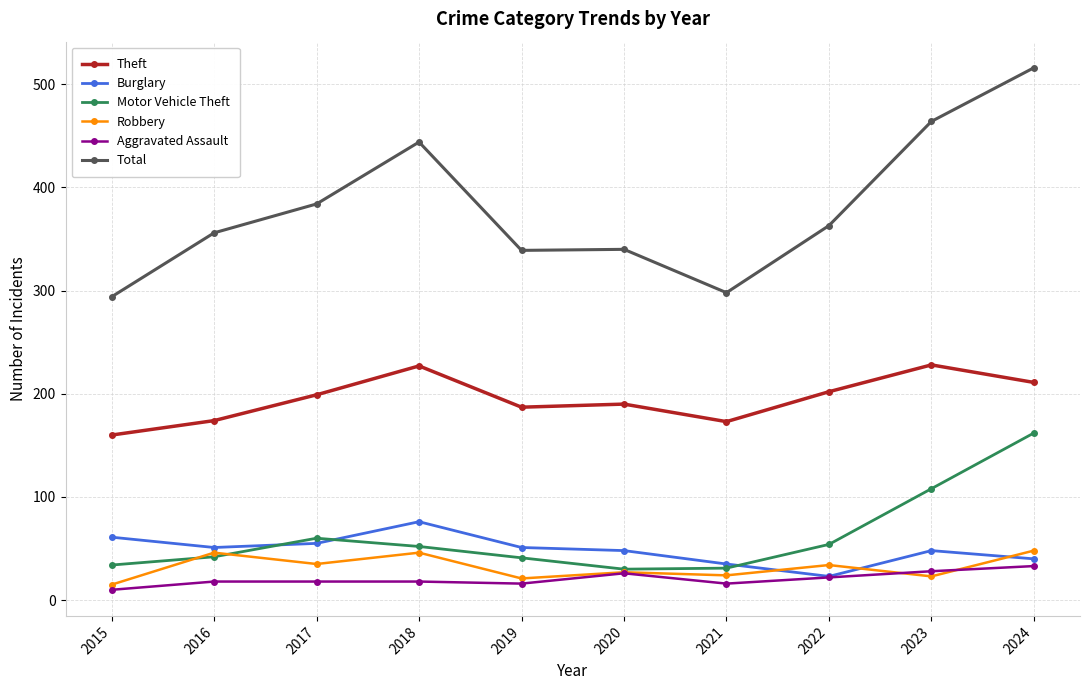

True or false: Motor Vehicle Theft and Theft intersect in this chart.

False